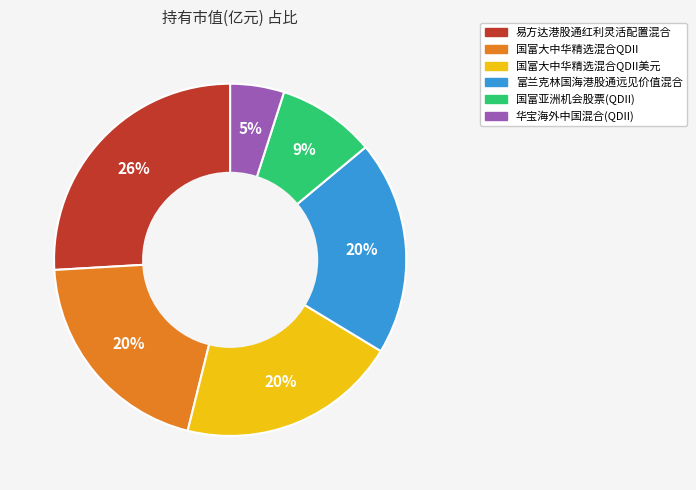

Do 华宝海外中国混合(QDII) and 国富亚洲机会股票(QDII) together represent more than half of the pie?

No